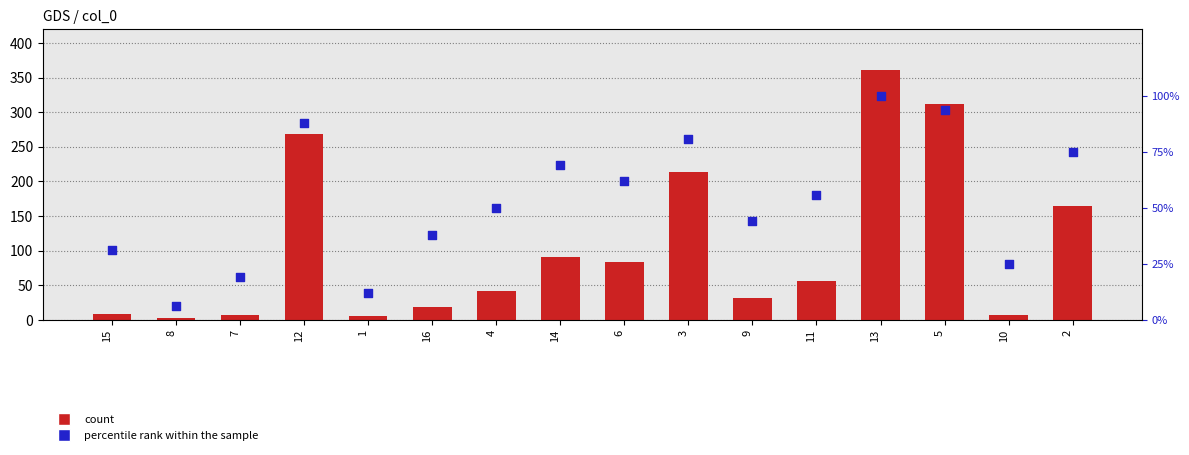

Is the value of col_1 at 8 greater than the value of percentile rank within the sample at 3?

No